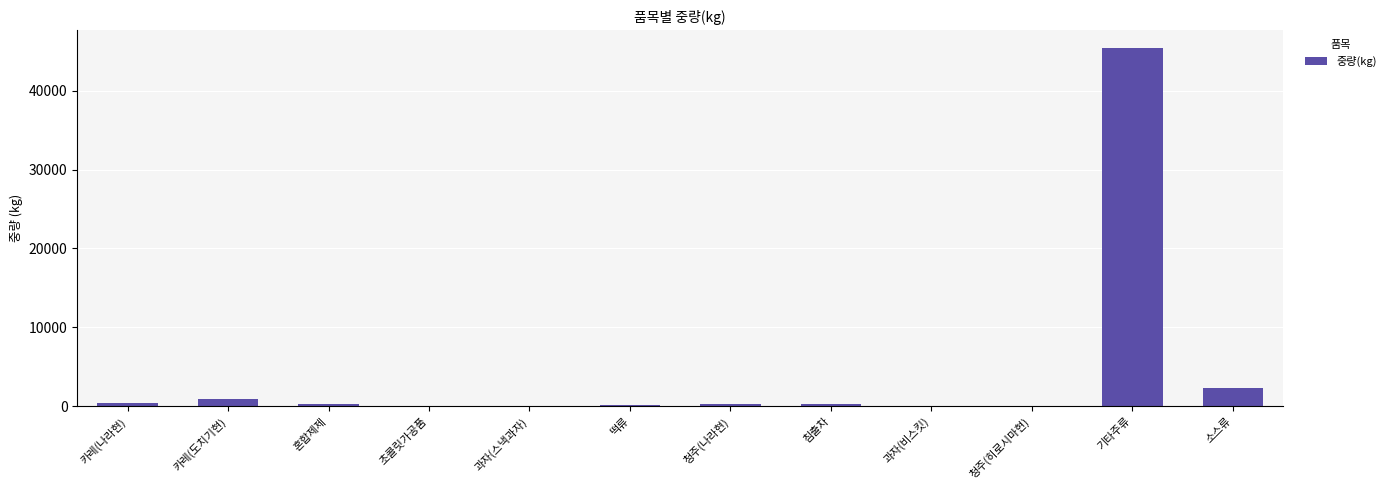

What is the change in value from 초콜릿가공품 to 침출차?

+175